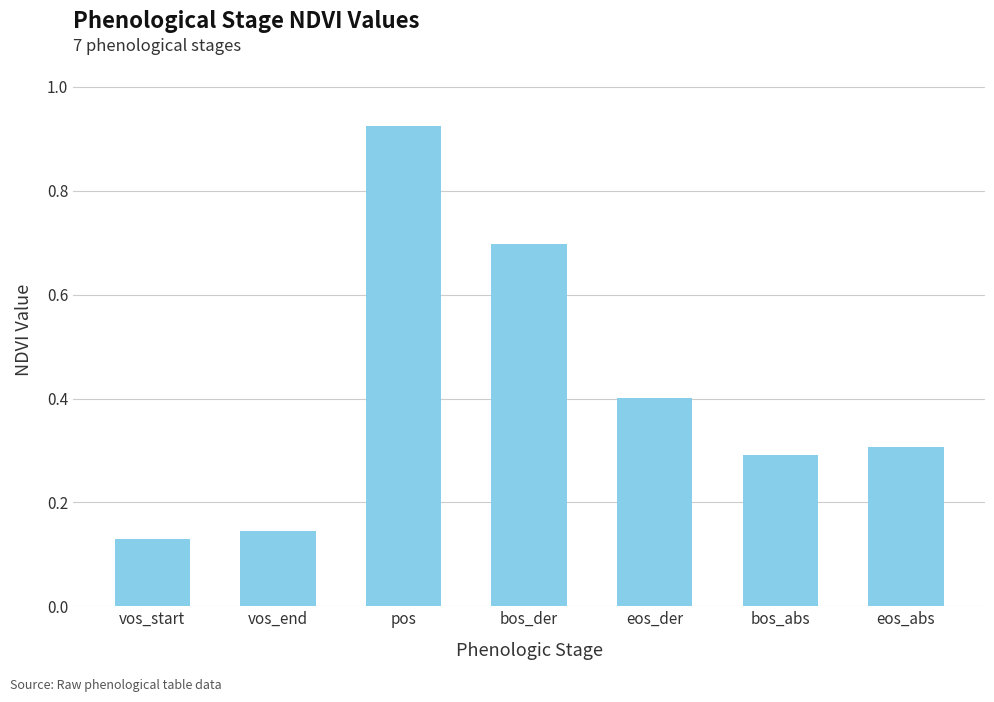

What is the difference between the maximum and minimum values?

0.8